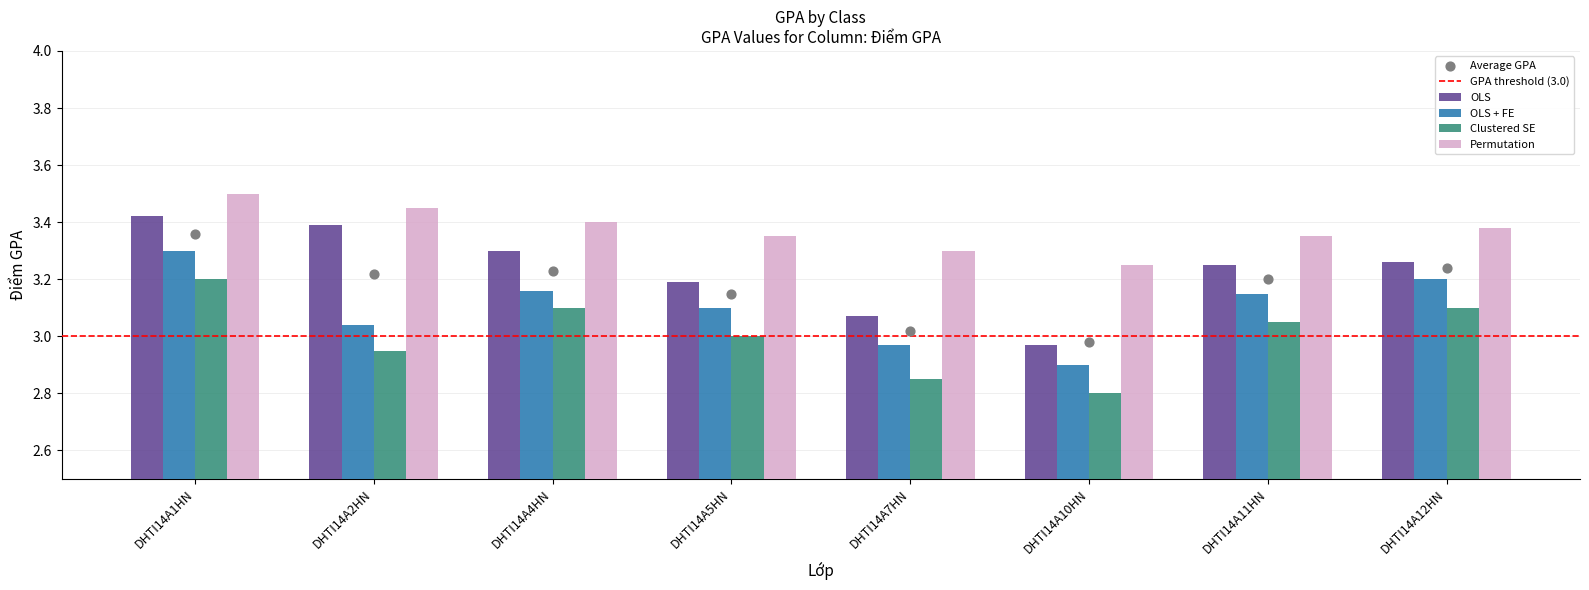

What are all the series names shown in the legend?

OLS, OLS + FE, Clustered SE, Permutation